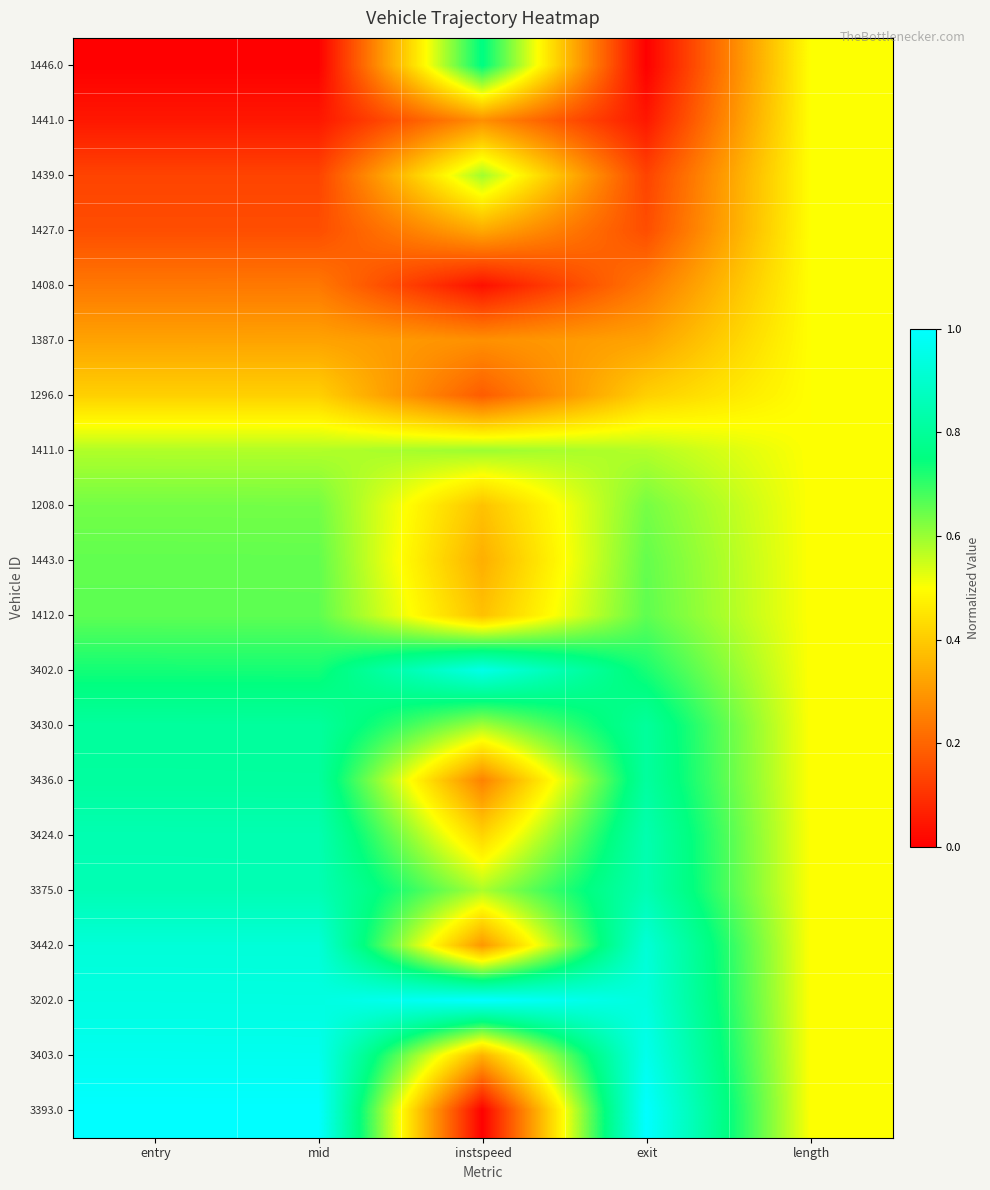

At how many categories does at least one series exceed 0?

5